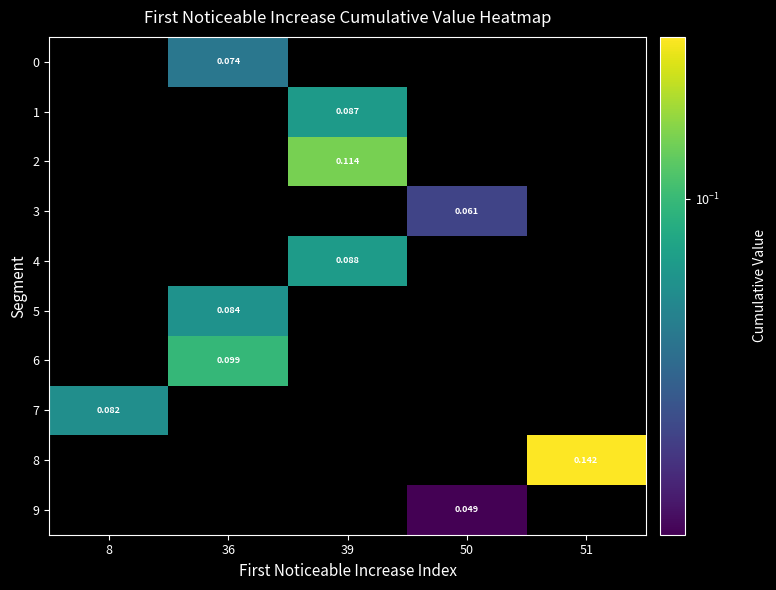

Rank the series at 8 from lowest to highest value.

row_0, row_1, row_2, row_3, row_4, row_5, row_6, row_8, row_9, row_7